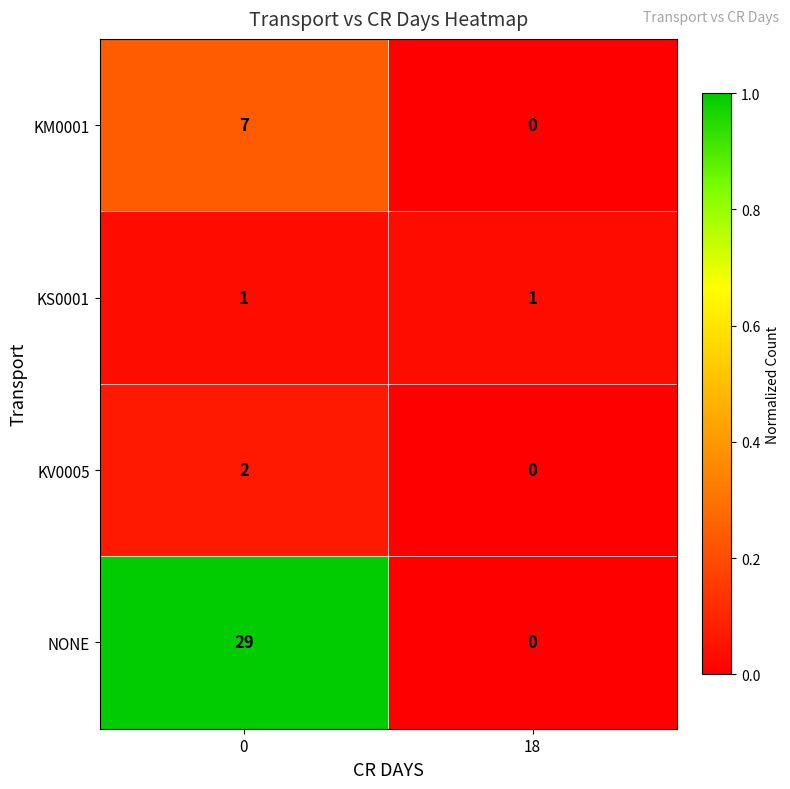

Is it true that KS0001 equals 1 at 18?

True